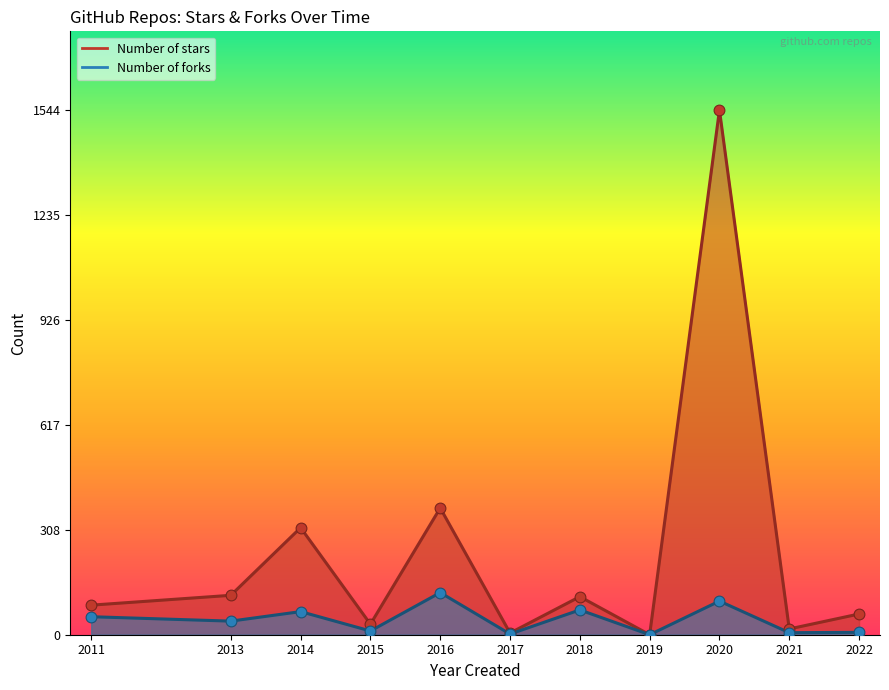

At which category is the sum across all series the highest?

2020